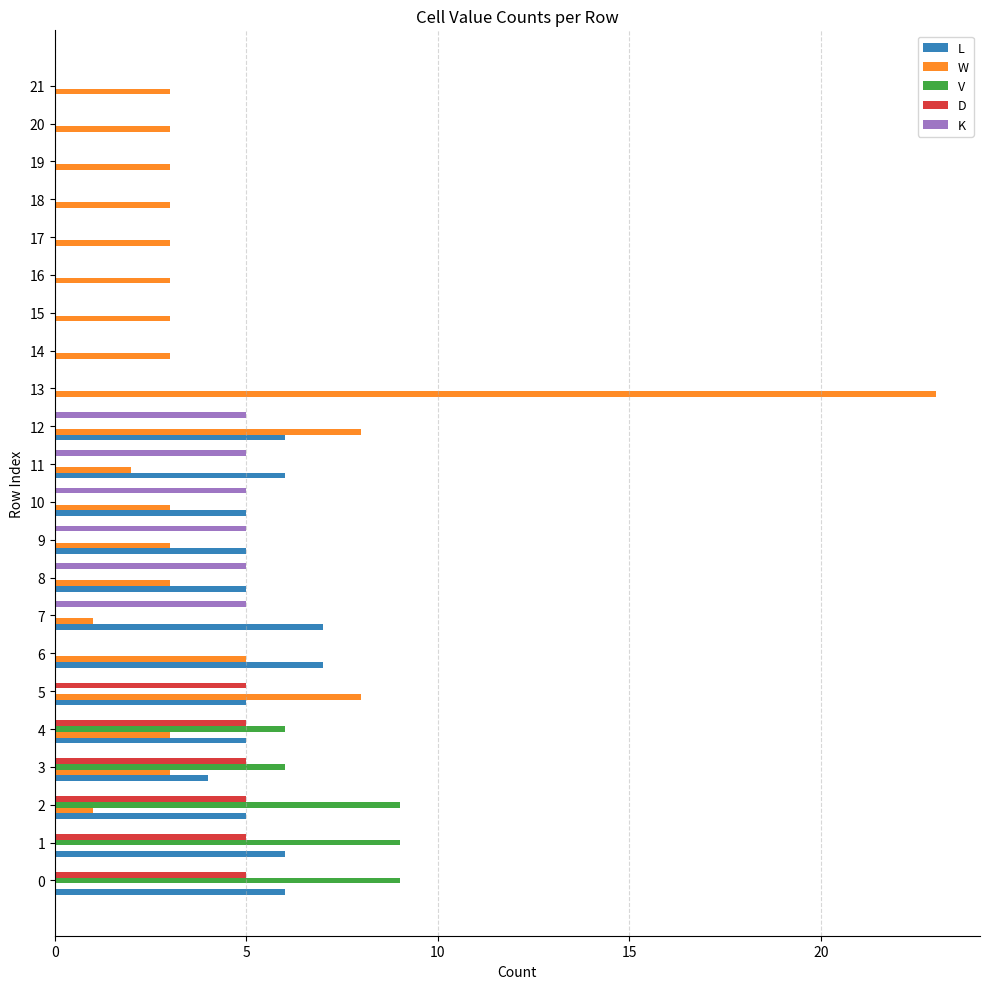

Which series changed the most between 13 and 18?

W